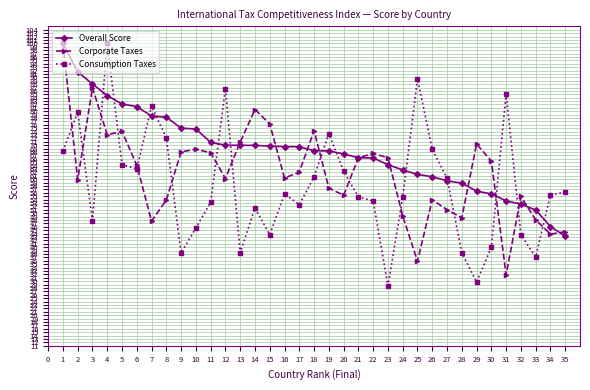

True or false: Overall Score has a value of 22.6 at 8.

False